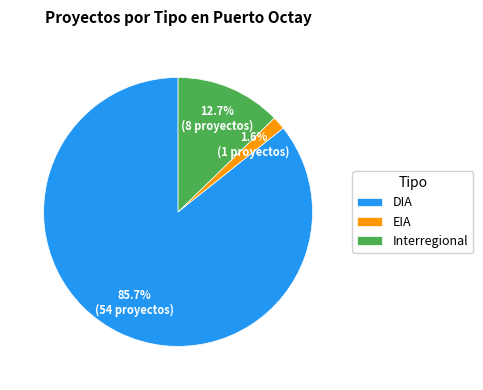

How many slices are in this pie chart?

3